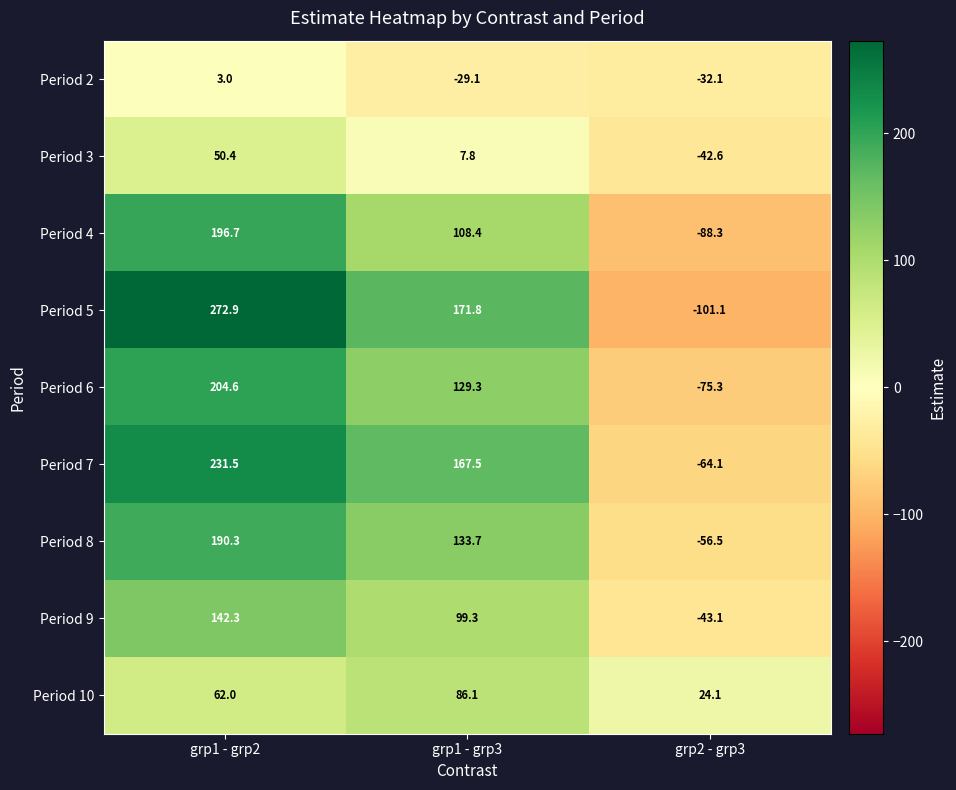

Which series has the largest range (max minus min)?

Period 5